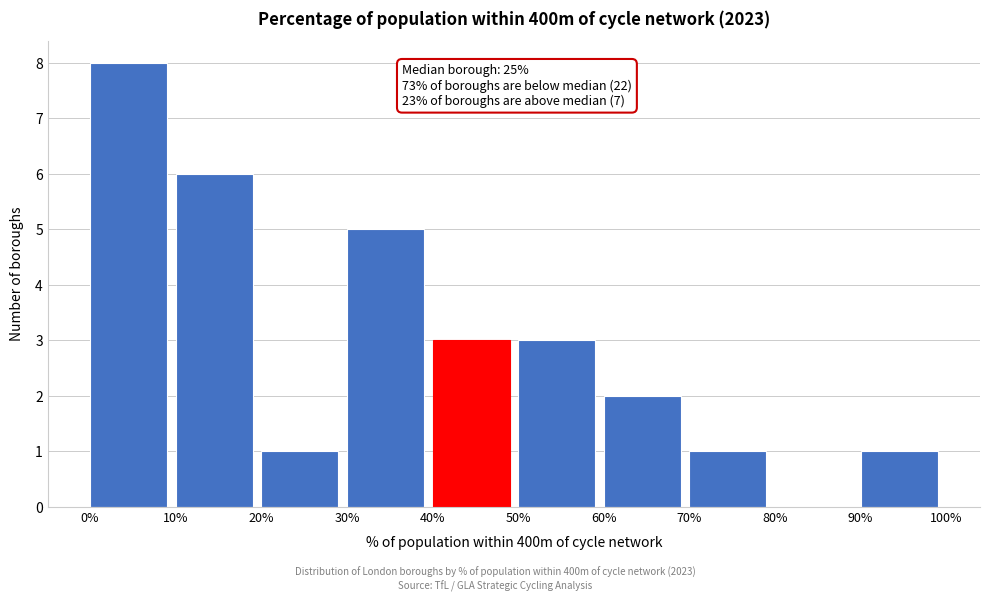

Over which range of the x-axis is the bar tallest?

0% to 10%